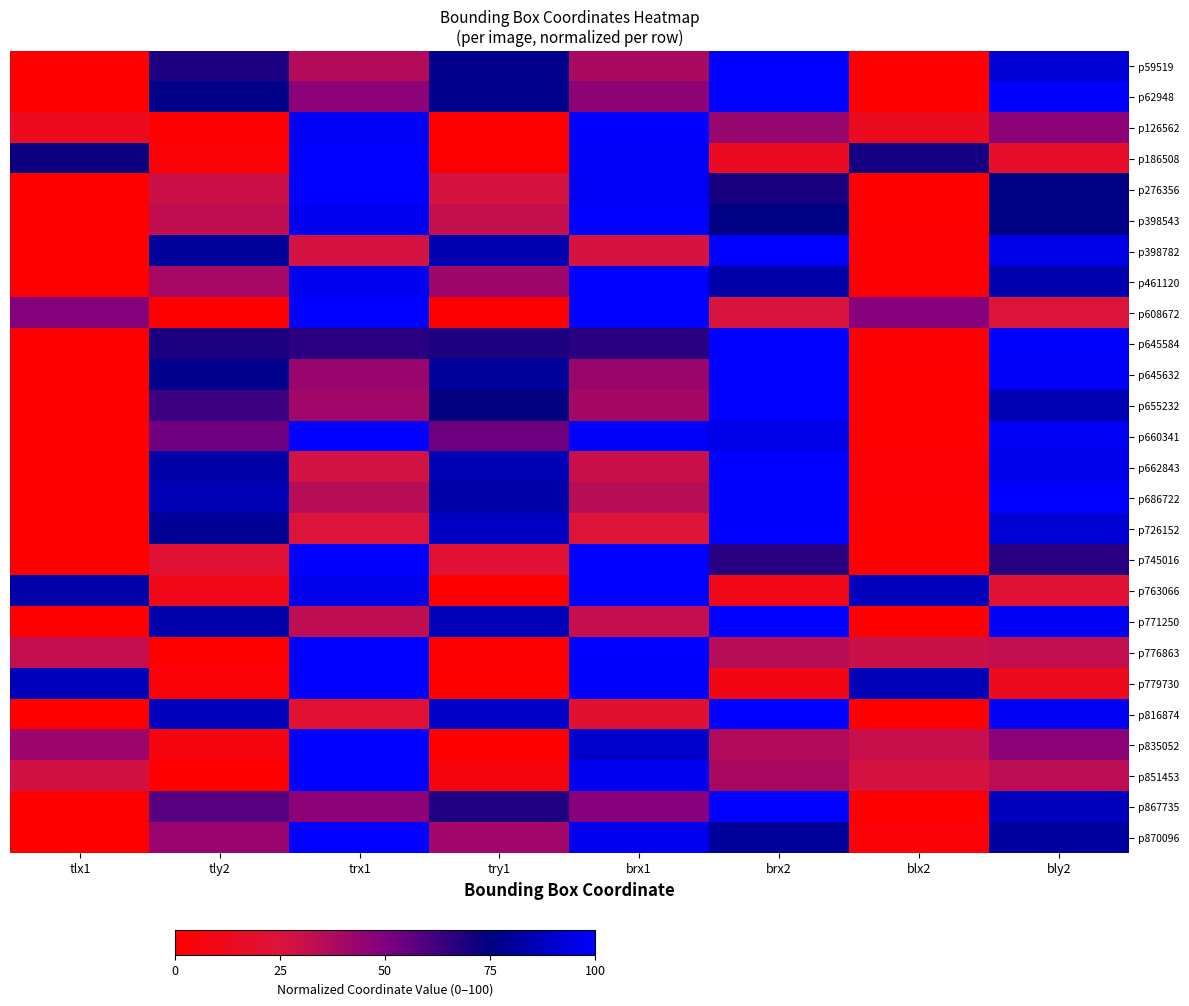

Reading left to right, what are all the values shown in this chart?

p59519: tlx1=0.5	tly2=69.1	trx1=36.2	try1=77.7	brx1=38.3	brx2=100.0	blx2=0.0	bly2=91.5
p62948: tlx1=0.3	tly2=76.7	trx1=46.6	try1=77.0	brx1=46.3	brx2=100.0	blx2=0.0	bly2=99.4
p126562: tlx1=13.7	tly2=1.2	trx1=97.5	try1=0.0	brx1=100.0	brx2=43.5	blx2=14.3	bly2=46.6
p186508: tlx1=72.4	tly2=2.9	trx1=100.0	try1=0.0	brx1=98.2	brx2=14.7	blx2=71.0	bly2=17.6
p276356: tlx1=0.0	tly2=29.4	trx1=100.0	try1=26.6	brx1=98.6	brx2=70.6	blx2=0.0	bly2=75.5
p398543: tlx1=0.0	tly2=32.6	trx1=97.2	try1=31.2	brx1=100.0	brx2=75.9	blx2=0.7	bly2=75.9
p398782: tlx1=0.0	tly2=80.2	trx1=27.3	try1=84.7	brx1=26.9	brx2=100.0	blx2=0.8	bly2=95.0
p461120: tlx1=0.0	tly2=39.6	trx1=97.0	try1=41.6	brx1=100.0	brx2=83.2	blx2=1.0	bly2=84.2
p608672: tlx1=48.4	tly2=0.0	trx1=100.0	try1=1.0	brx1=100.0	brx2=26.0	blx2=48.1	bly2=24.2
p645584: tlx1=0.0	tly2=69.7	trx1=66.5	try1=69.5	brx1=67.1	brx2=100.0	blx2=1.5	bly2=99.4
p645632: tlx1=0.0	tly2=77.4	trx1=43.3	try1=80.4	brx1=42.7	brx2=100.0	blx2=0.6	bly2=98.8
p655232: tlx1=0.0	tly2=62.9	trx1=41.4	try1=74.6	brx1=40.1	brx2=100.0	blx2=0.0	bly2=85.3
p660341: tlx1=0.0	tly2=52.8	trx1=100.0	try1=53.2	brx1=98.6	brx2=95.4	blx2=0.5	bly2=97.7
p662843: tlx1=0.0	tly2=82.5	trx1=27.7	try1=85.5	brx1=30.2	brx2=100.0	blx2=2.7	bly2=96.4
p686722: tlx1=0.0	tly2=85.4	trx1=35.0	try1=83.2	brx1=35.0	brx2=99.4	blx2=1.9	bly2=100.0
p726152: tlx1=0.1	tly2=79.2	trx1=24.5	try1=88.3	brx1=23.8	brx2=100.0	blx2=0.0	bly2=91.2
p745016: tlx1=0.0	tly2=22.2	trx1=100.0	try1=22.2	brx1=100.0	brx2=67.4	blx2=0.0	bly2=67.4
p763066: tlx1=82.4	tly2=10.6	trx1=95.8	try1=0.0	brx1=100.0	brx2=10.6	blx2=87.0	bly2=22.6
p771250: tlx1=0.0	tly2=83.6	trx1=32.8	try1=86.3	brx1=31.3	brx2=100.0	blx2=0.2	bly2=97.8
p776863: tlx1=31.5	tly2=0.0	trx1=100.0	try1=2.1	brx1=100.0	brx2=35.0	blx2=30.1	bly2=32.2
p779730: tlx1=86.4	tly2=3.2	trx1=100.0	try1=0.0	brx1=99.5	brx2=9.0	blx2=86.1	bly2=12.6
p816874: tlx1=0.7	tly2=86.7	trx1=21.7	try1=88.7	brx1=21.0	brx2=100.0	blx2=0.0	bly2=98.0
p835052: tlx1=42.0	tly2=6.8	trx1=100.0	try1=0.0	brx1=89.8	brx2=36.4	blx2=30.7	bly2=46.6
p851453: tlx1=28.5	tly2=0.0	trx1=100.0	try1=6.1	brx1=97.0	brx2=38.8	blx2=26.7	bly2=33.9
p867735: tlx1=0.0	tly2=57.9	trx1=46.8	try1=68.9	brx1=48.2	brx2=100.0	blx2=0.3	bly2=87.0
p870096: tlx1=0.0	tly2=43.0	trx1=100.0	try1=41.1	brx1=96.7	brx2=80.1	blx2=3.3	bly2=81.5